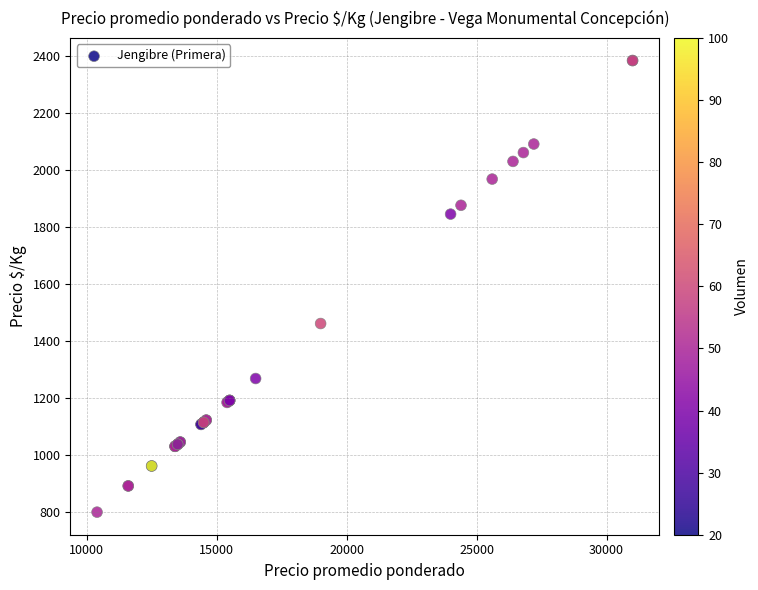

What Y value in the scatter plot is closest to 1592?

1462